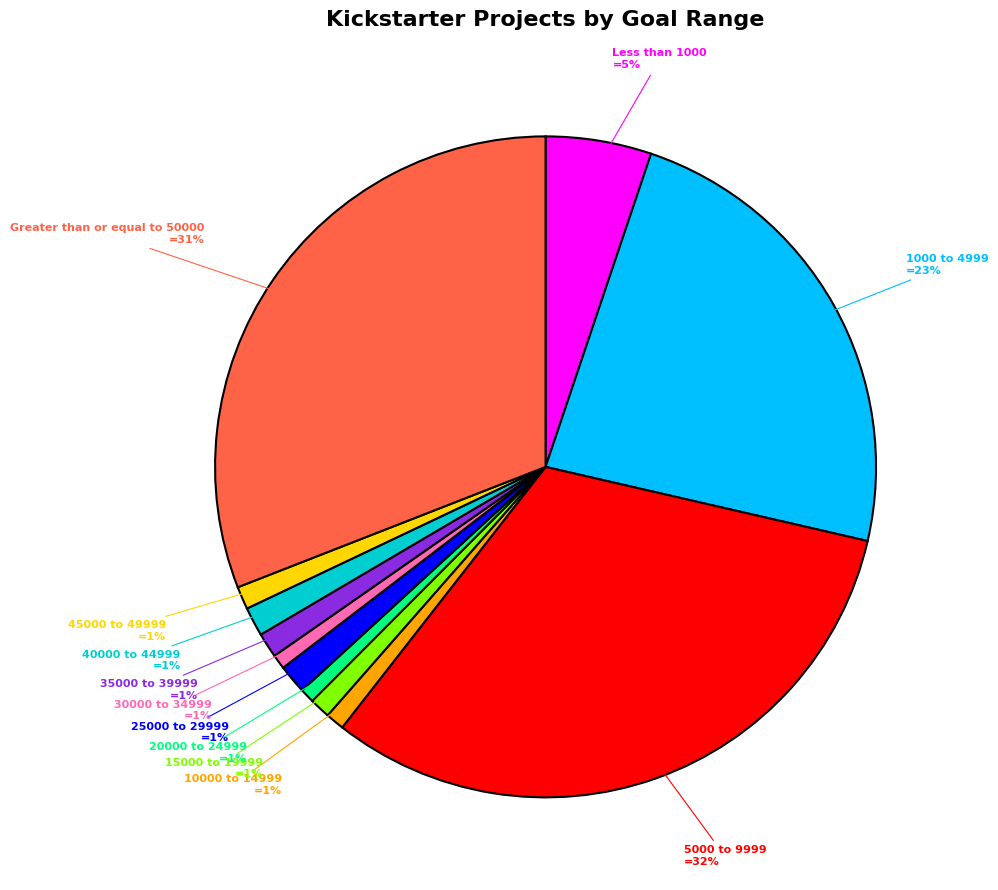

To the nearest percent, what is the average slice percentage?

8%